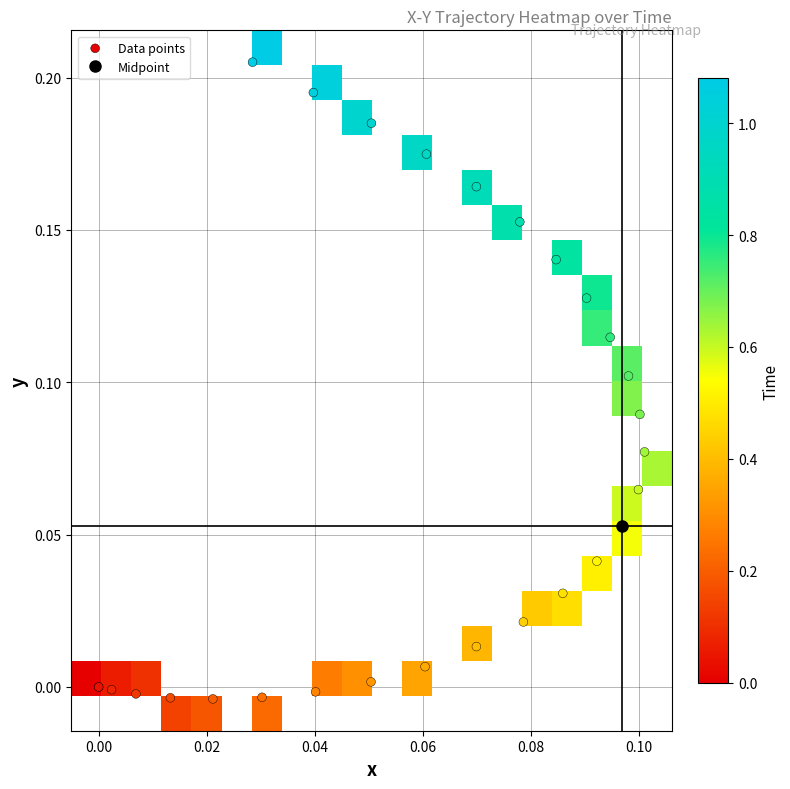

What is the average value?

0.1